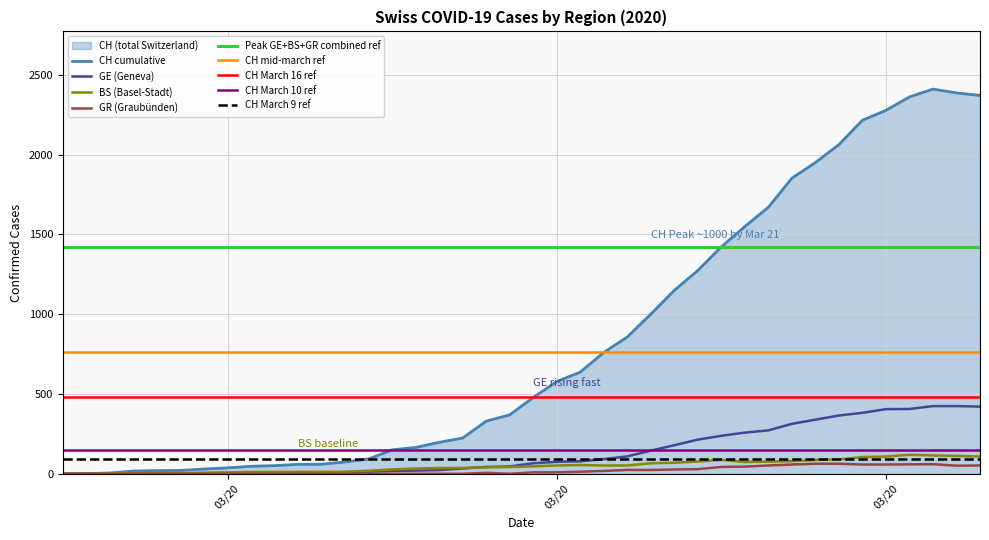

True or false: BS and CH intersect in this chart.

False